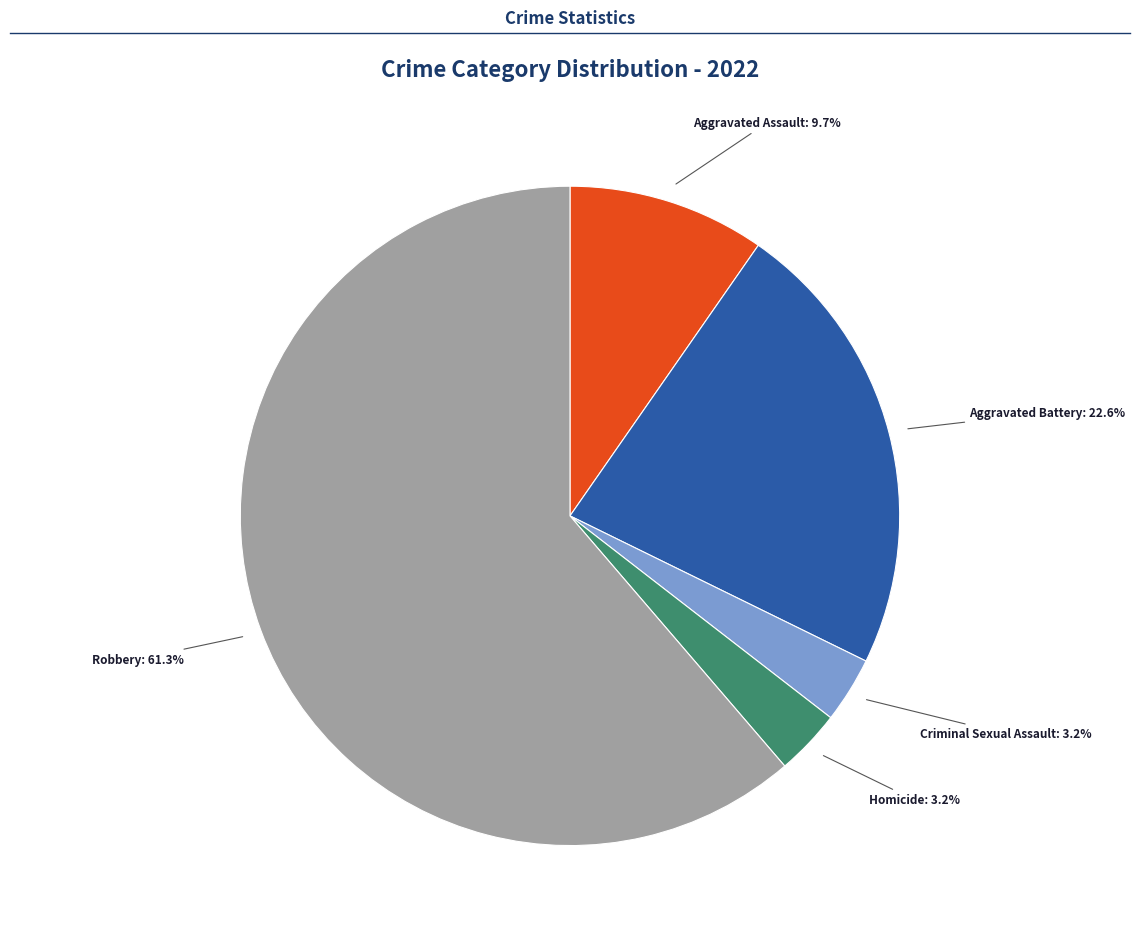

The Homicide slice represents 13% of the pie. True or false?

False